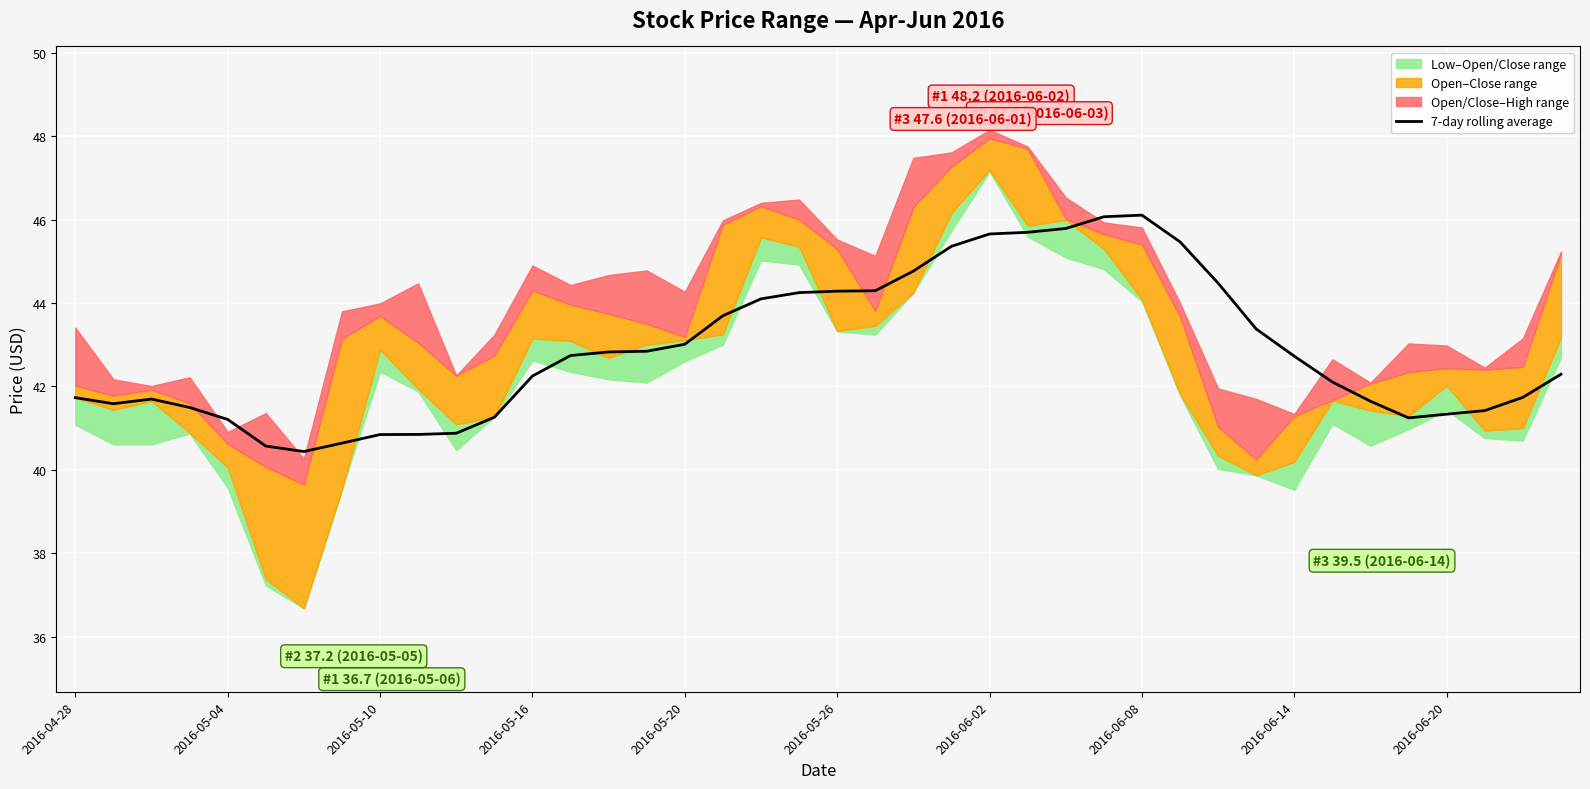

What is the lowest value of the 7-day rolling average series?

40.4